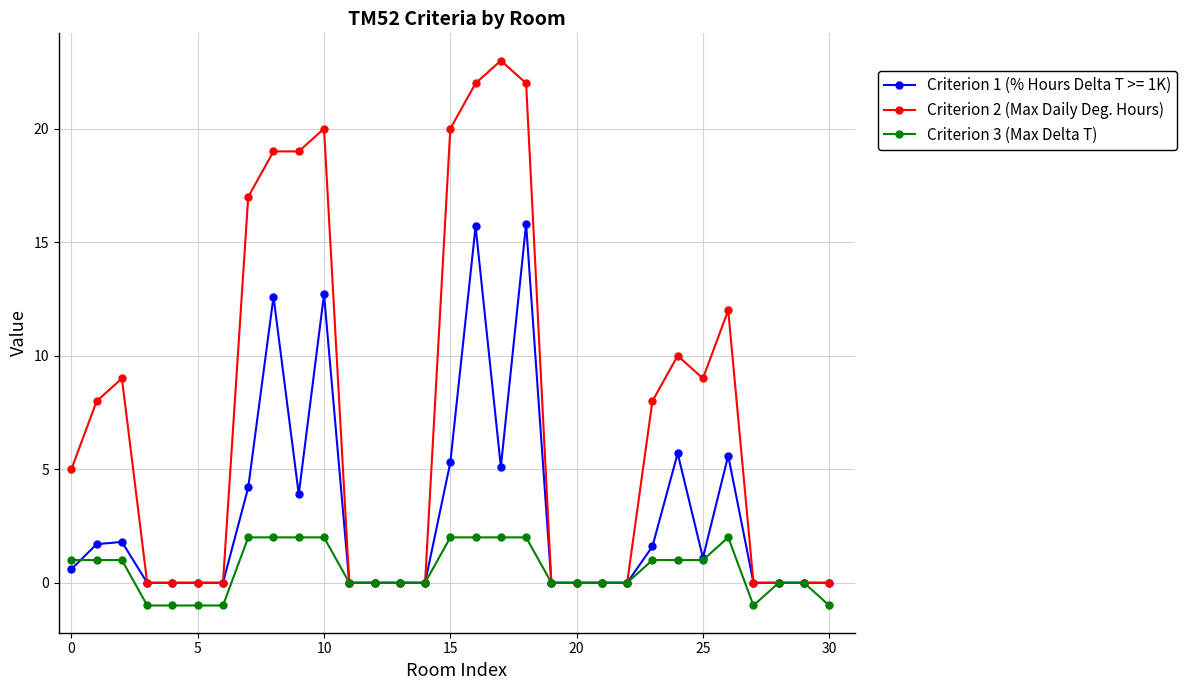

At how many categories does at least one series exceed 6?

14